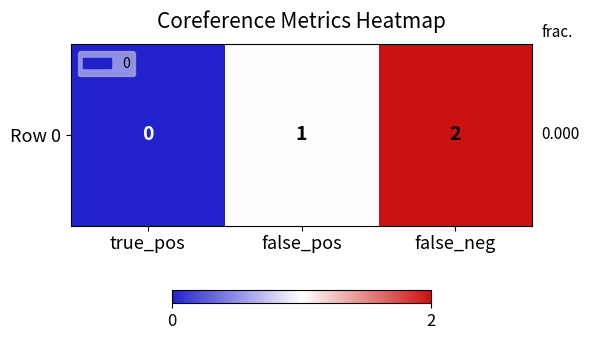

Rank the categories by value from highest to lowest.

false_neg, false_pos, true_pos